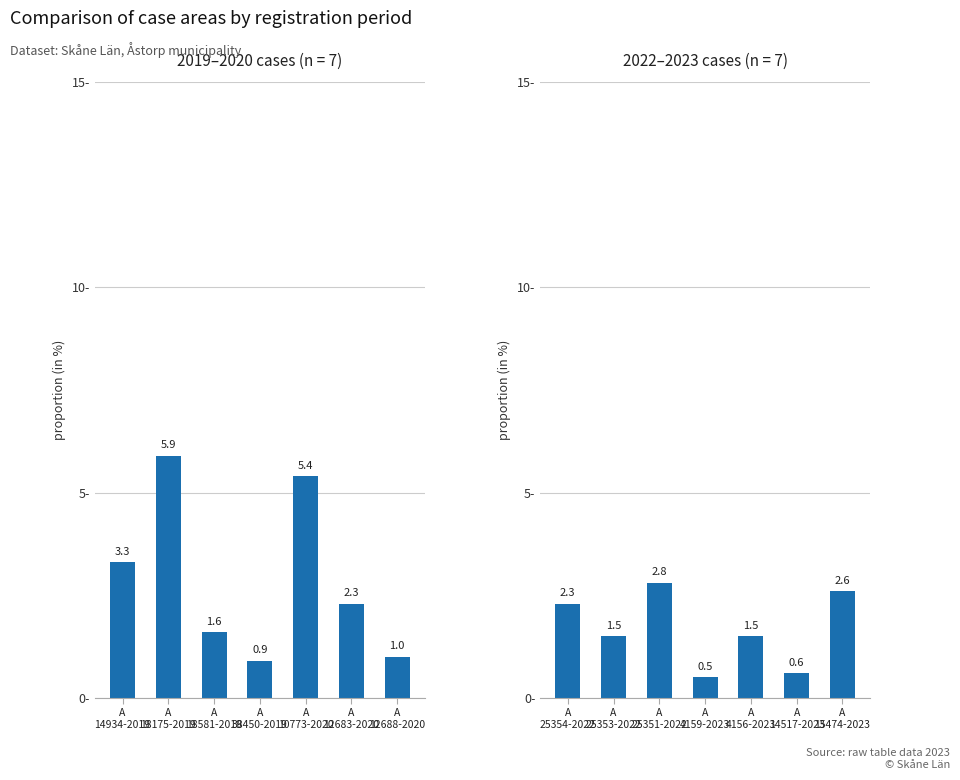

What is the value of the 7th bar from the left?

2.6